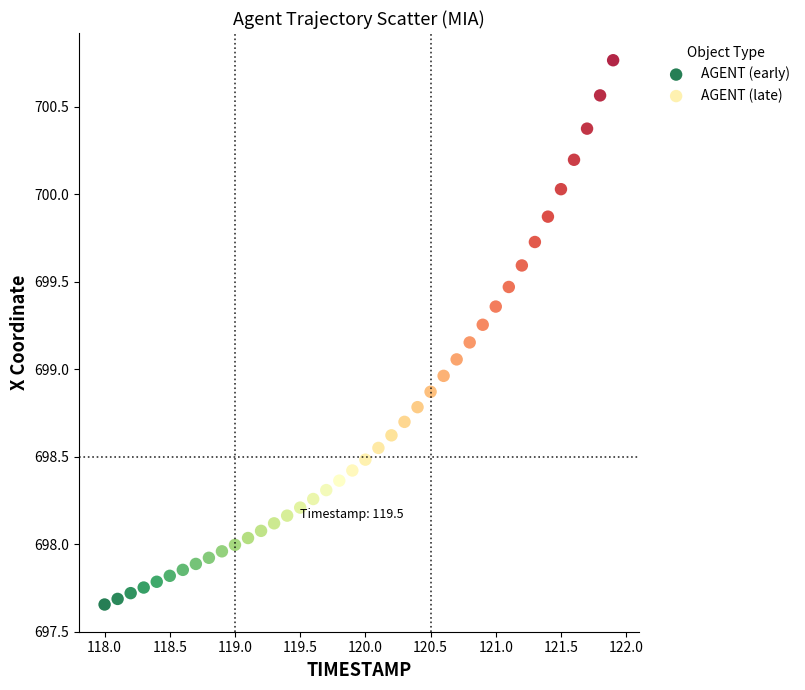

Which series contains the highest Y value?

AGENT (late)